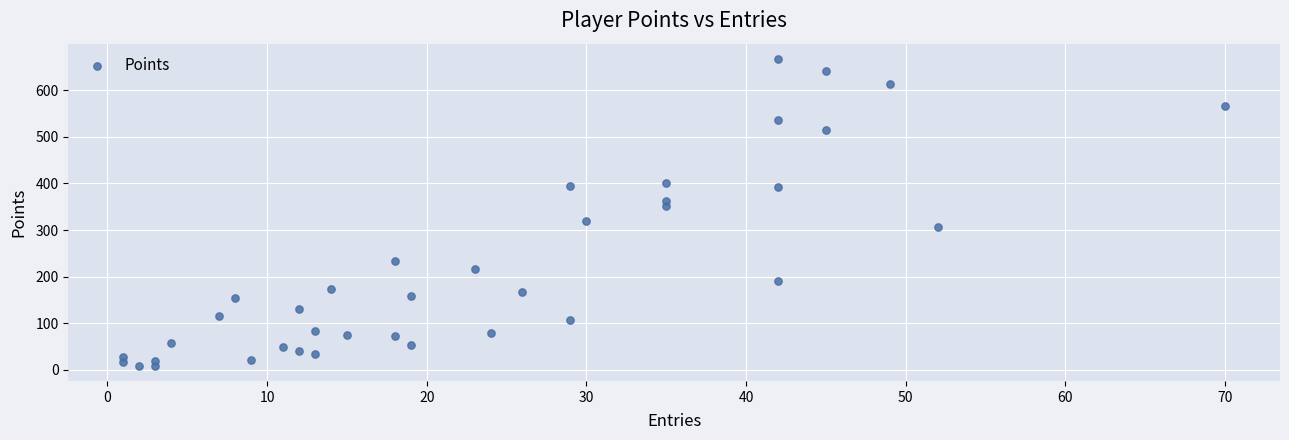

What is the range of X values (max minus min)?

69